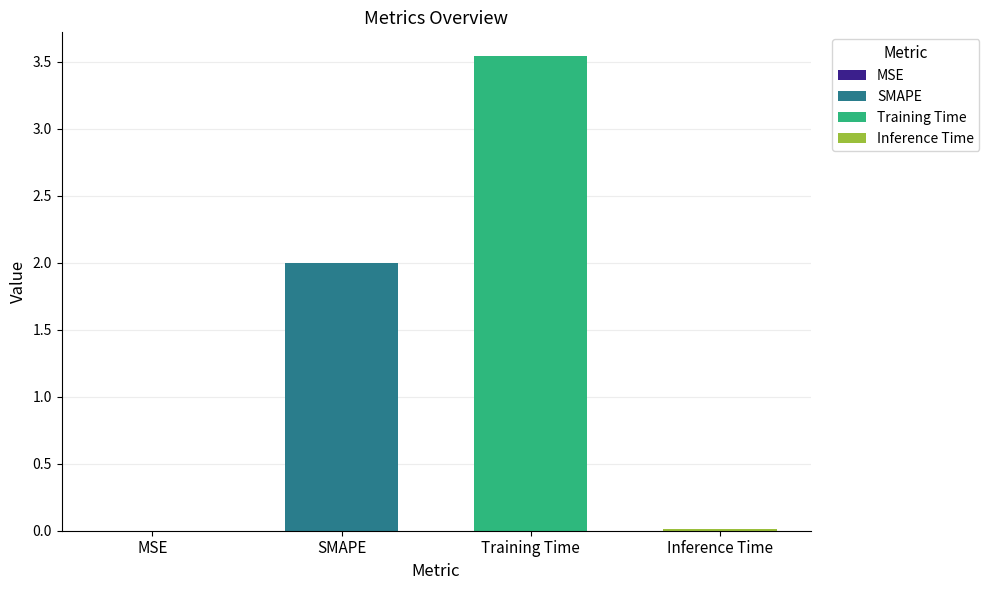

How many categories are shown in the chart?

4